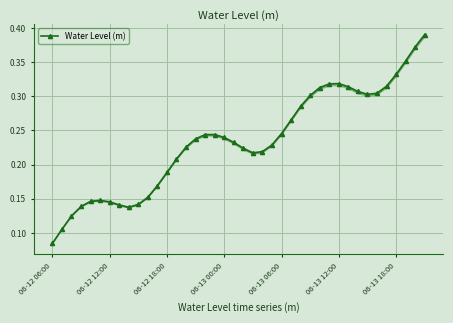

How many lines are shown in the chart?

1